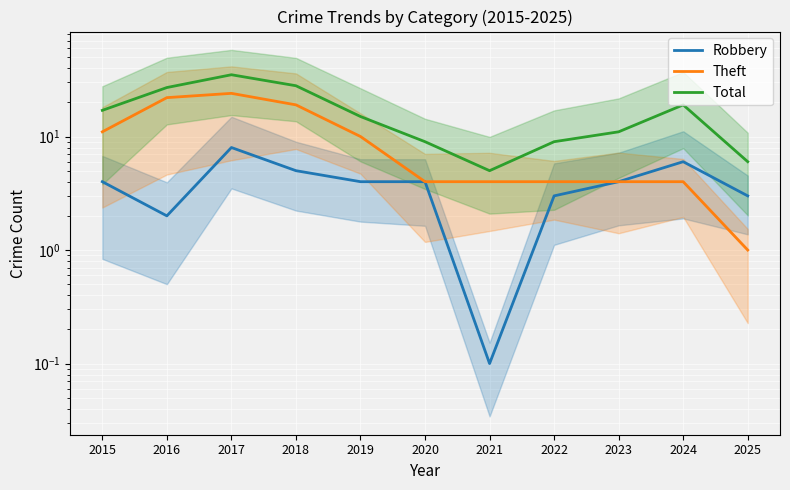

Which label corresponds to the largest value in the chart?

2017